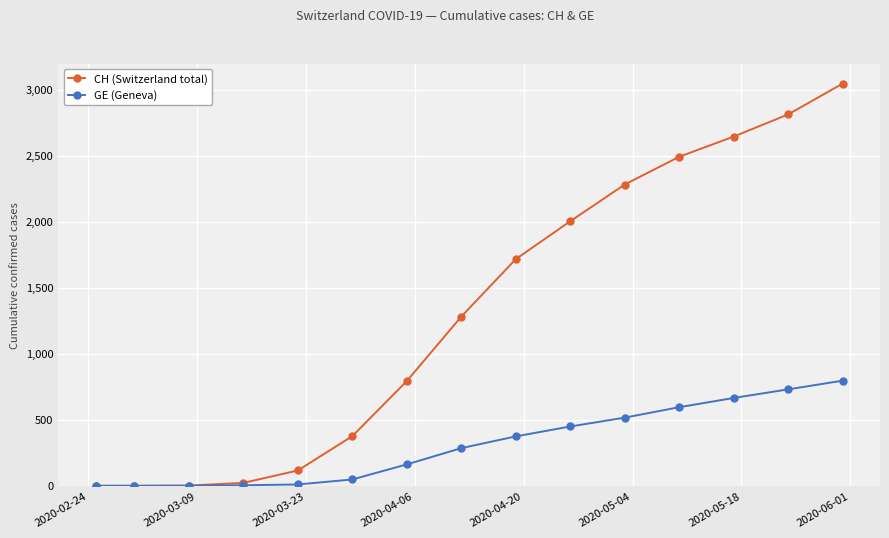

Which series has the widest spread of values?

CH (Switzerland total)